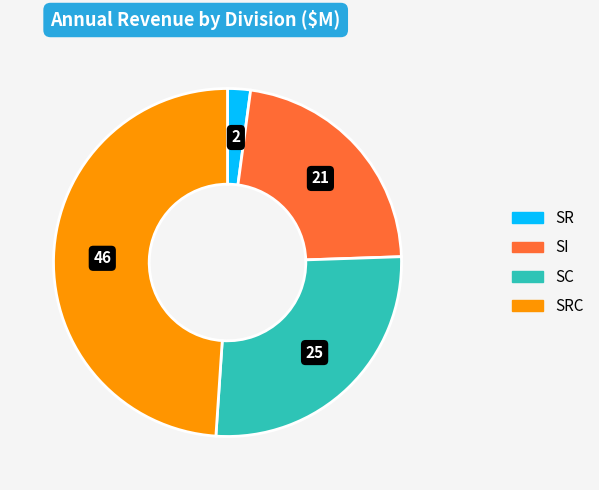

Count the number of slices in the pie.

4